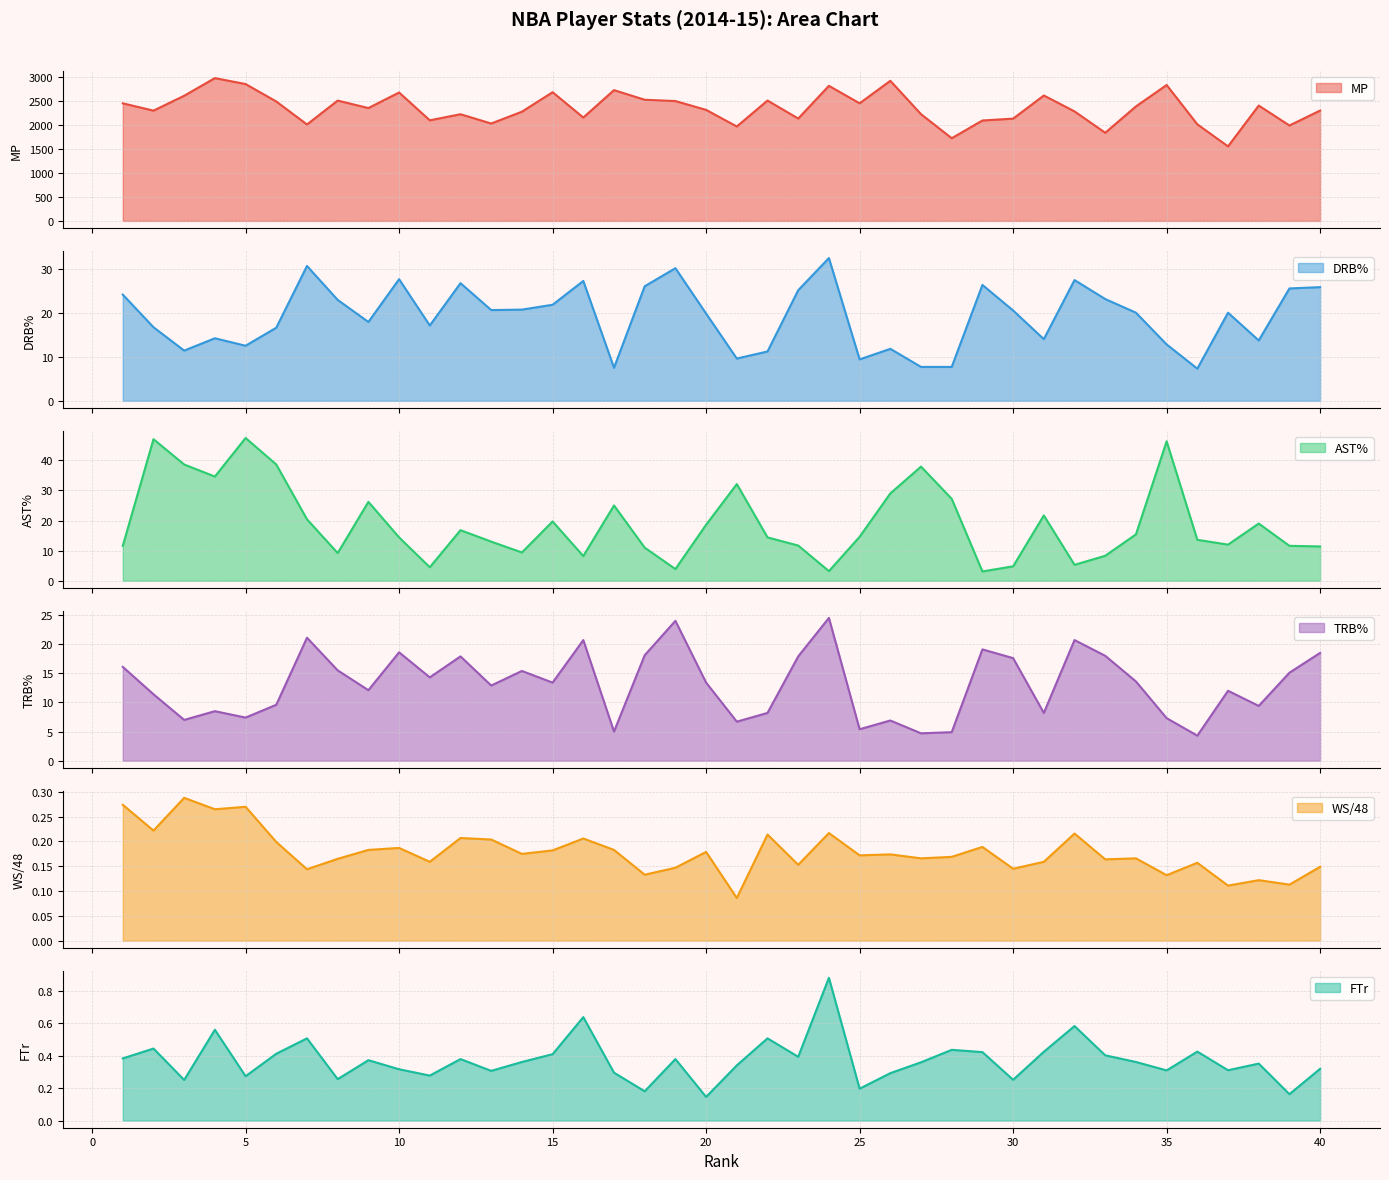

What is the minimum value for AST%?

3.1